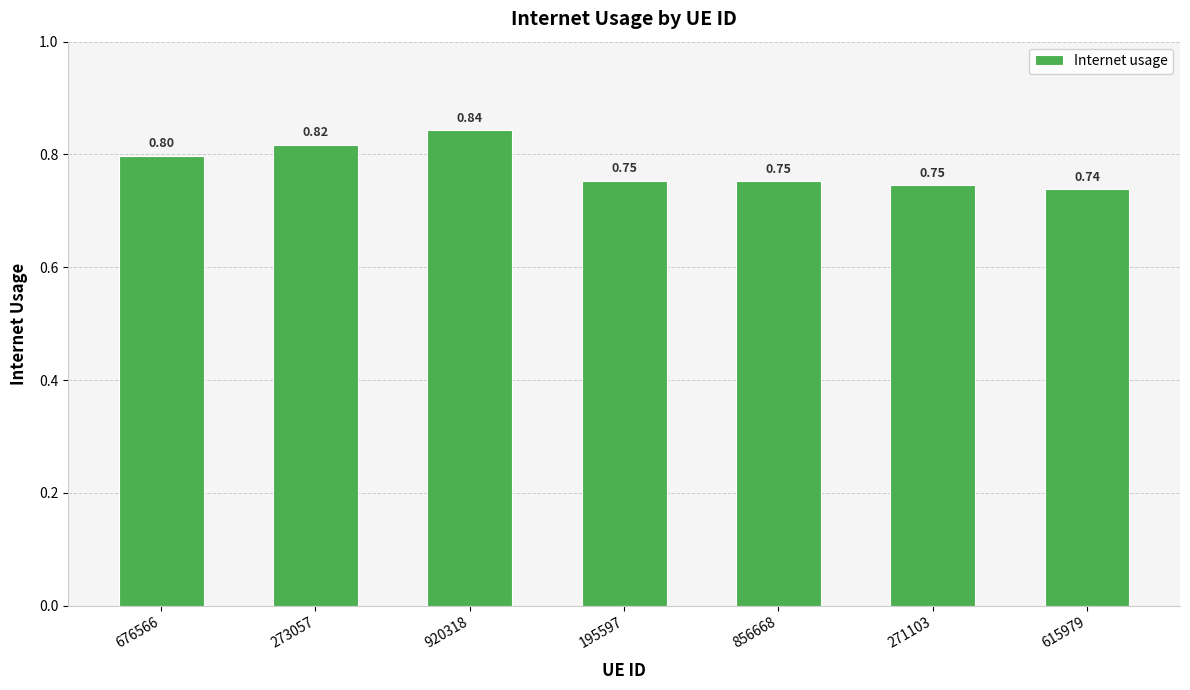

The value at 920318 is 0.5. True or false?

False